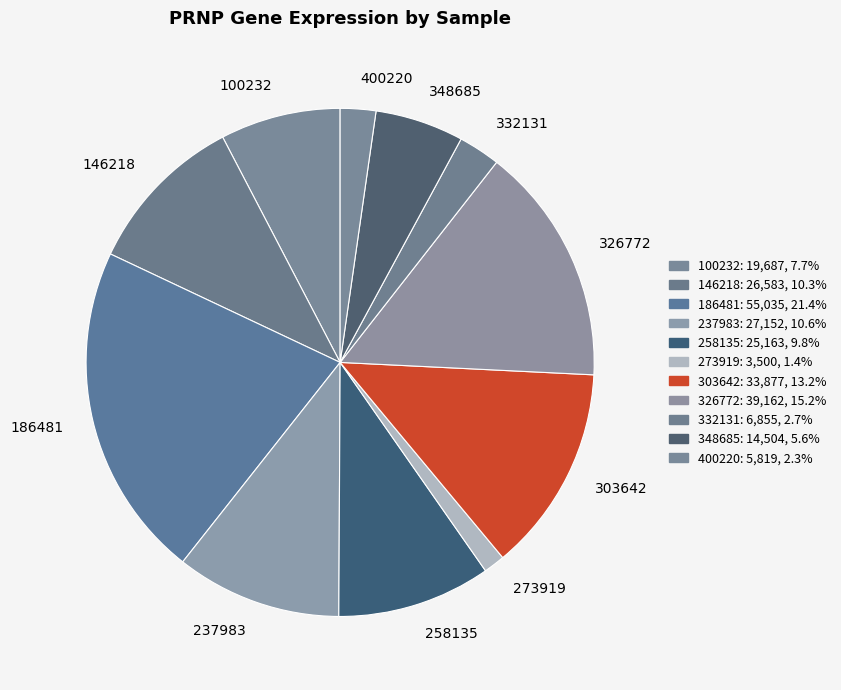

Which category has the smallest portion of the pie?

273919